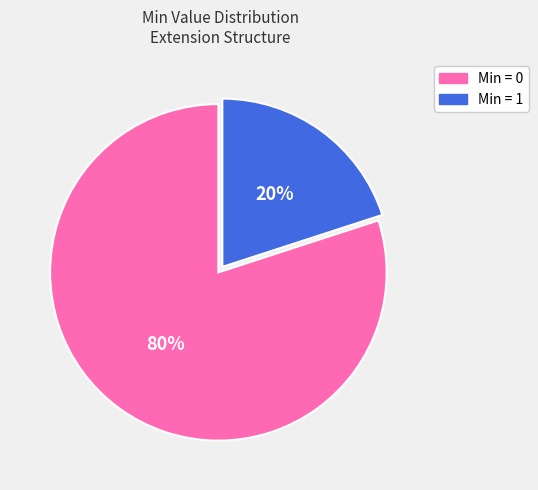

To the nearest percent, what is the average slice percentage?

50%